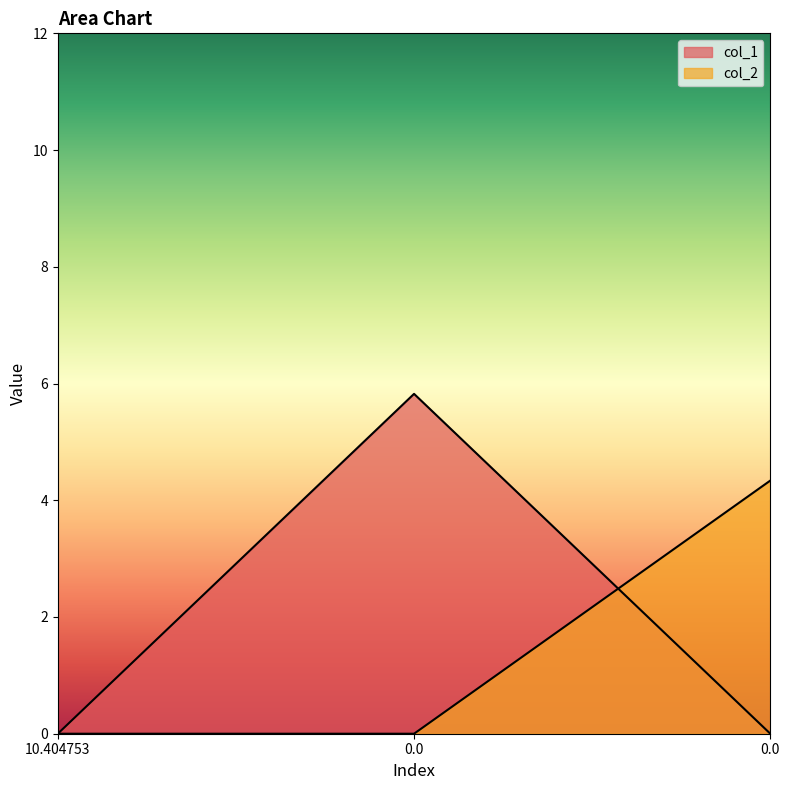

Which series changed the most between 0.0 and 0.0?

col_1